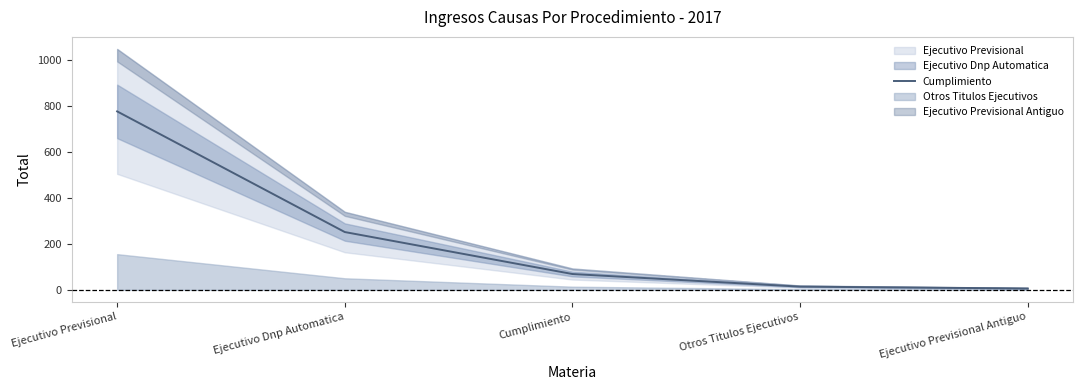

How many data points are less than 69?

2